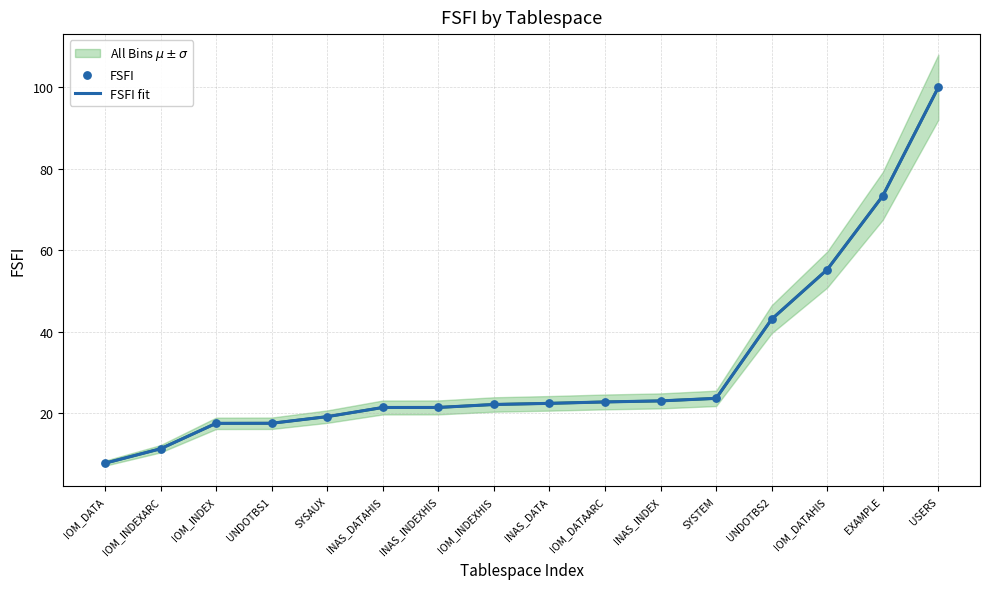

Is the value of All Bins $\mu \pm \sigma$ at IOM_DATAARC greater than the value of FSFI fit at USERS?

No